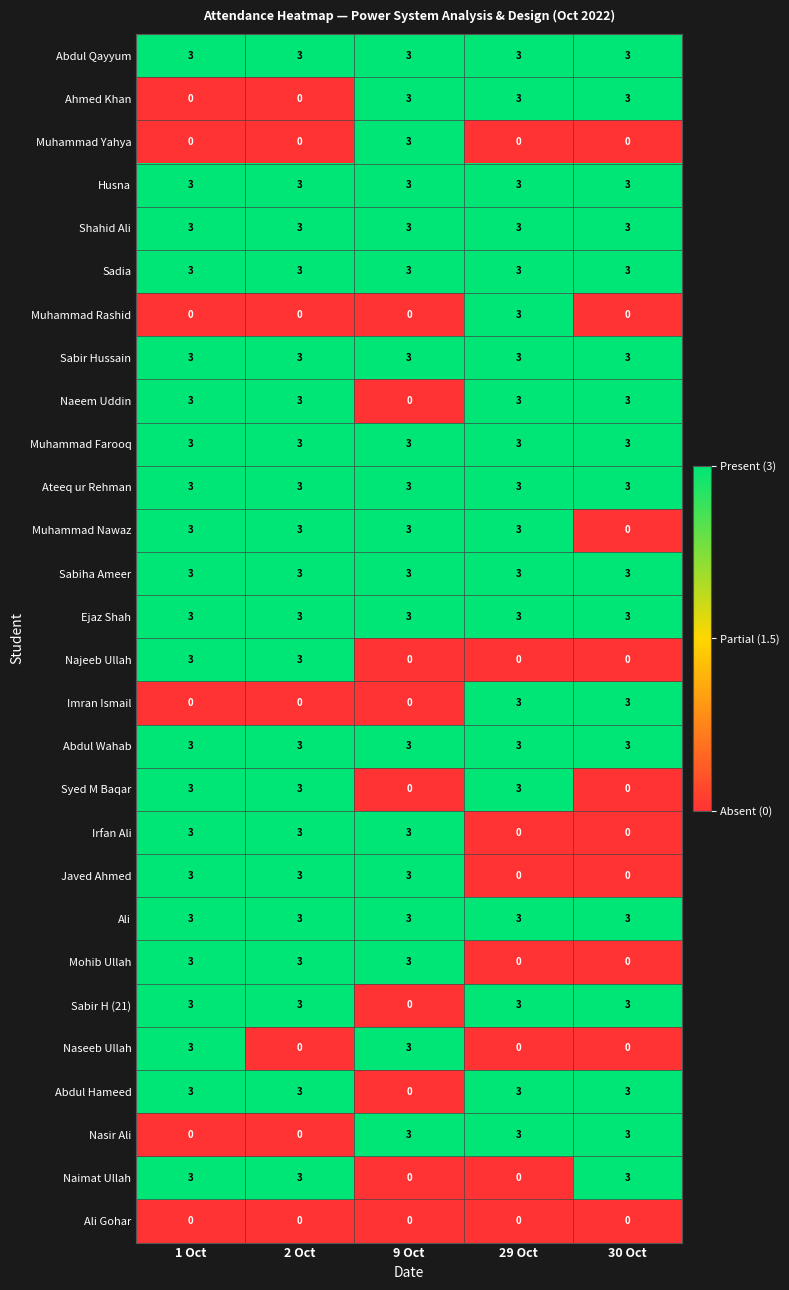

What is the spread (max minus min) of values at 1 Oct?

3